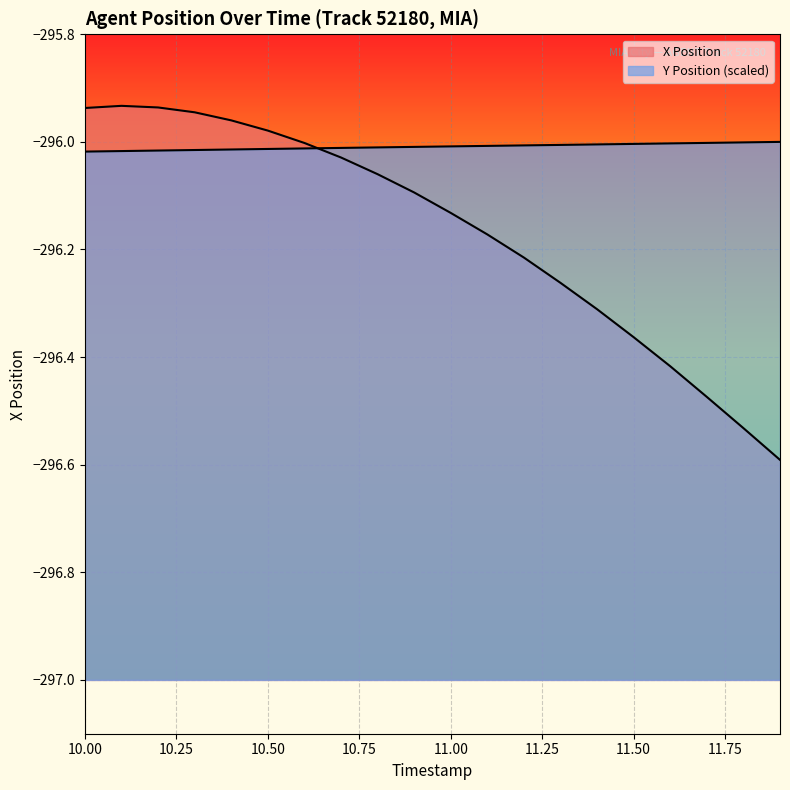

Reading right to left, list all the values displayed in this chart.

X Position: 11.9=-296.6	11.8=-296.5	11.7=-296.5	11.6=-296.4	11.5=-296.4	11.4=-296.3	11.3=-296.3	11.2=-296.2	11.1=-296.2	11.0=-296.1	10.9=-296.1	10.8=-296.1	10.7=-296.0	10.6=-296.0	10.5=-296.0	10.4=-296.0	10.3=-295.9	10.2=-295.9	10.1=-295.9	10.0=-295.9
Y Position: 11.9=-296.0	11.8=-296.0	11.7=-296.0	11.6=-296.0	11.5=-296.0	11.4=-296.0	11.3=-296.0	11.2=-296.0	11.1=-296.0	11.0=-296.0	10.9=-296.0	10.8=-296.0	10.7=-296.0	10.6=-296.0	10.5=-296.0	10.4=-296.0	10.3=-296.0	10.2=-296.0	10.1=-296.0	10.0=-296.0